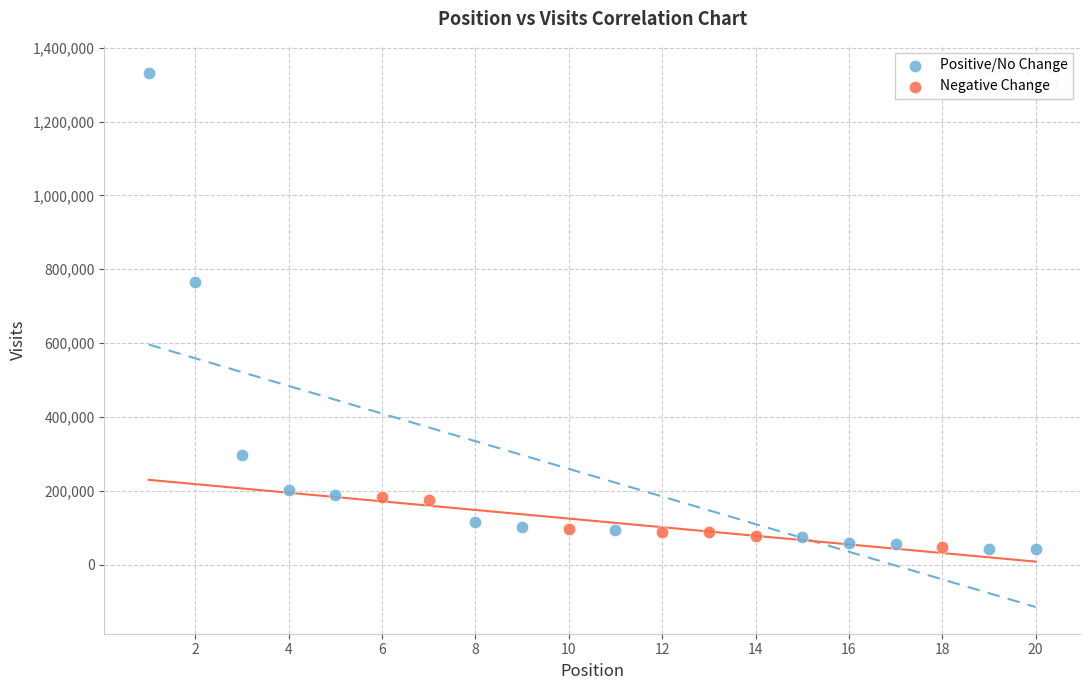

Which series has the widest spread of Y values?

Positive/No Change